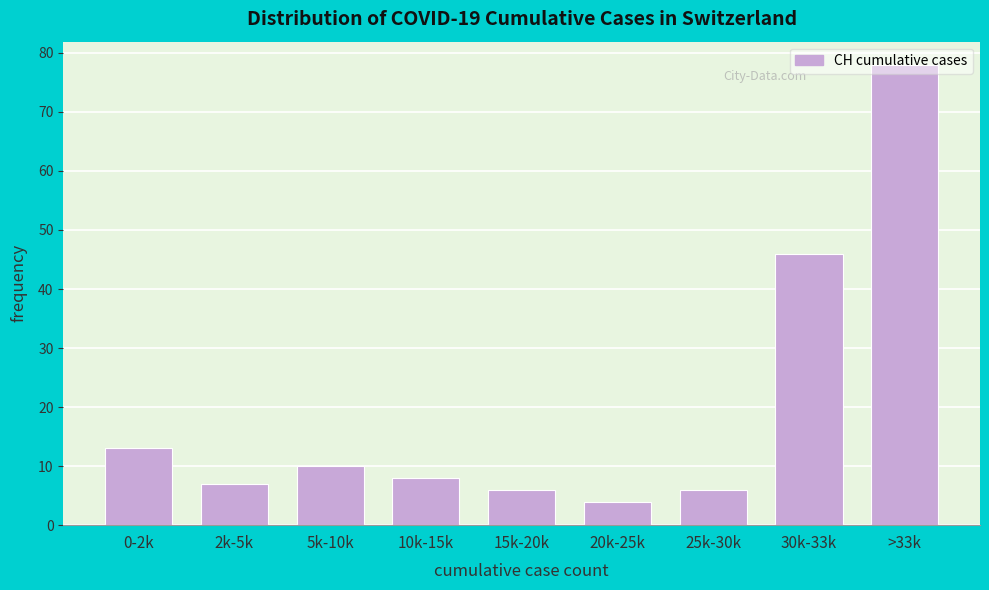

What is the label of the 6th bar from the left?

20k-25k